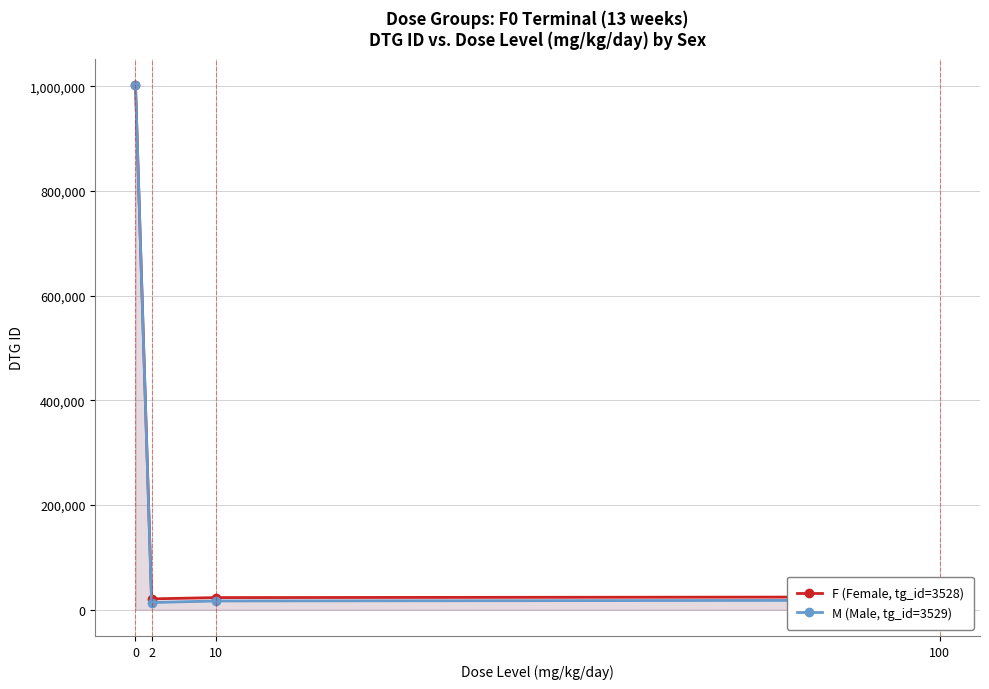

Where is the first local minimum for M (Male, tg_id=3529)?

2